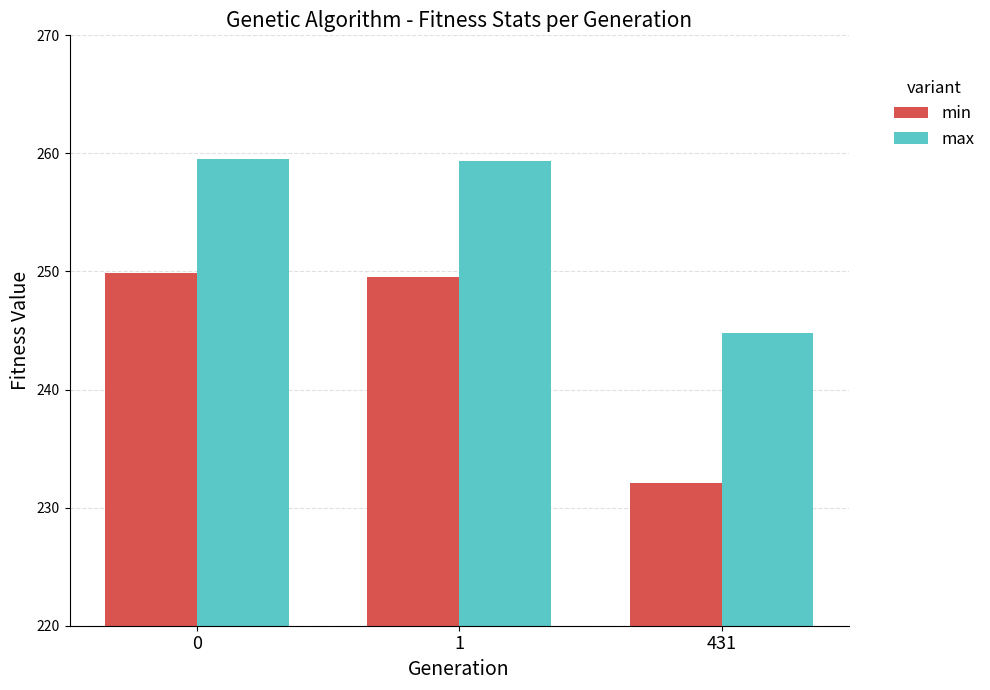

Rank the series by their maximum value, from lowest to highest.

min, max